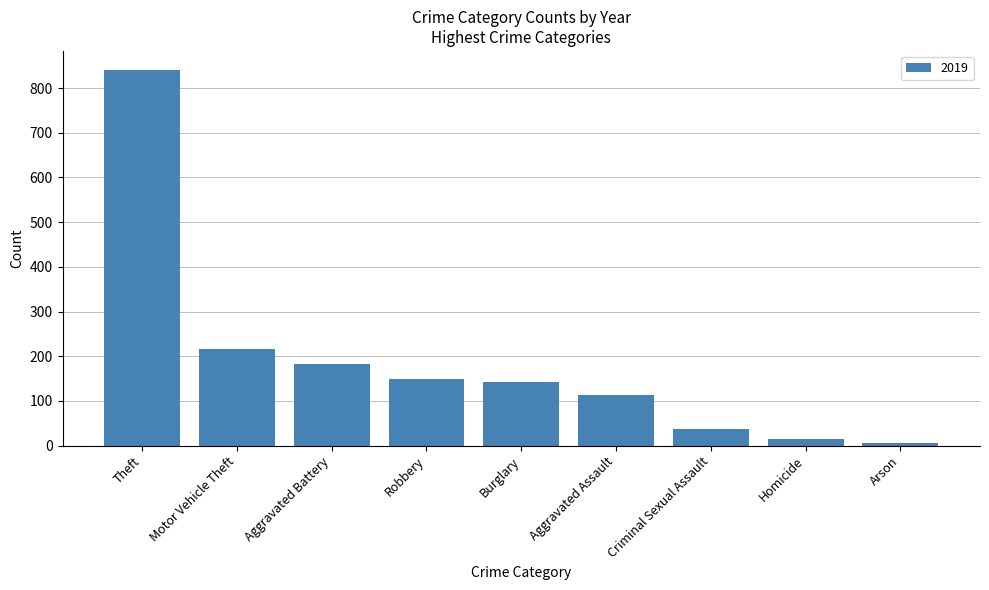

Between Motor Vehicle Theft and Aggravated Battery, which is larger?

Motor Vehicle Theft